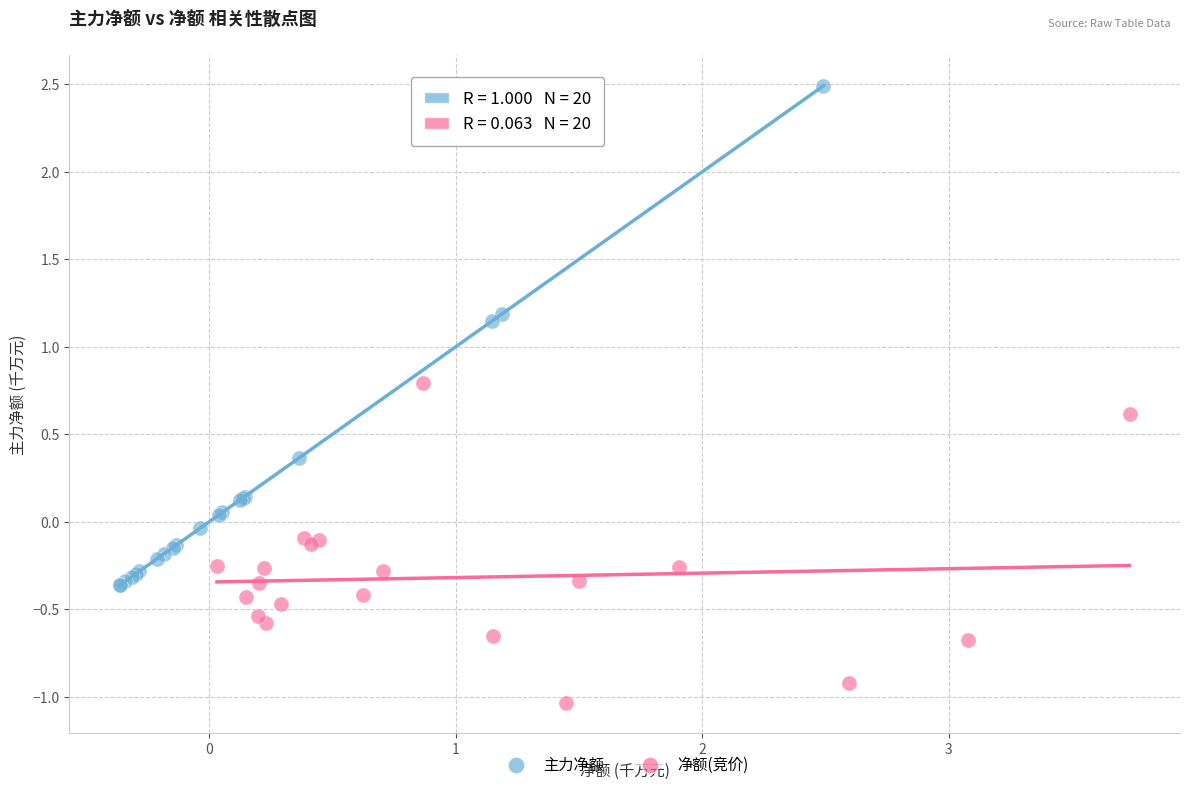

Which series has the widest spread of Y values?

主力净额